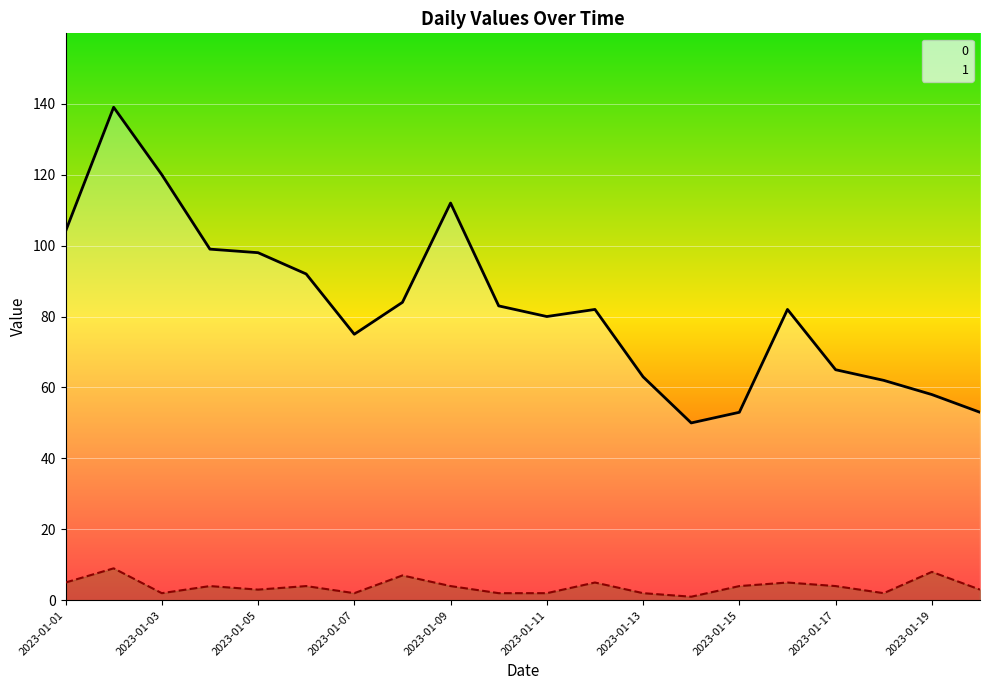

Does the chart display data point markers on the line(s)?

No